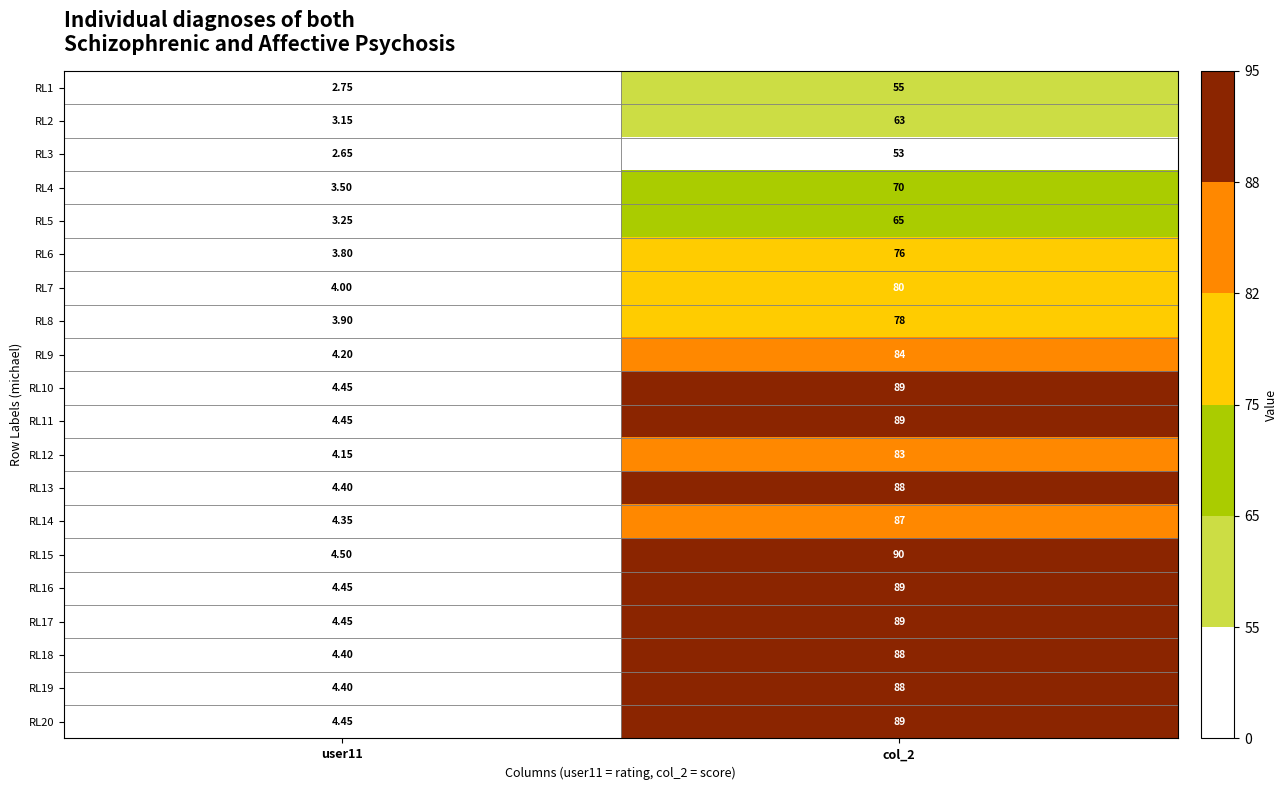

Which series has the largest total across all categories?

RL15